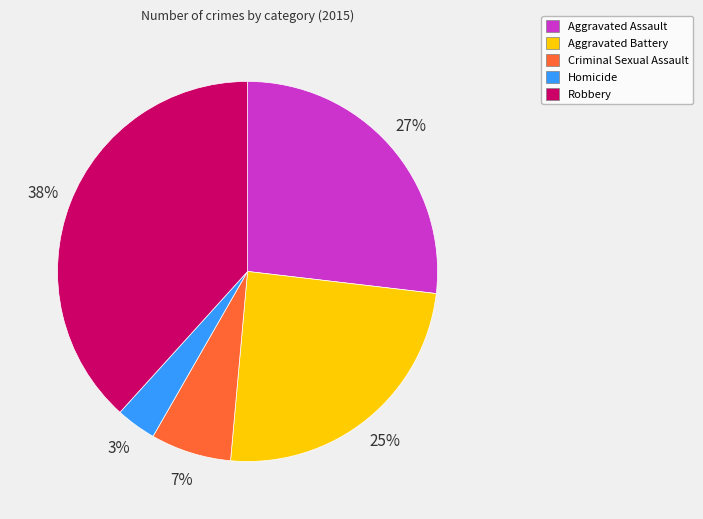

Which slice is the largest?

Robbery